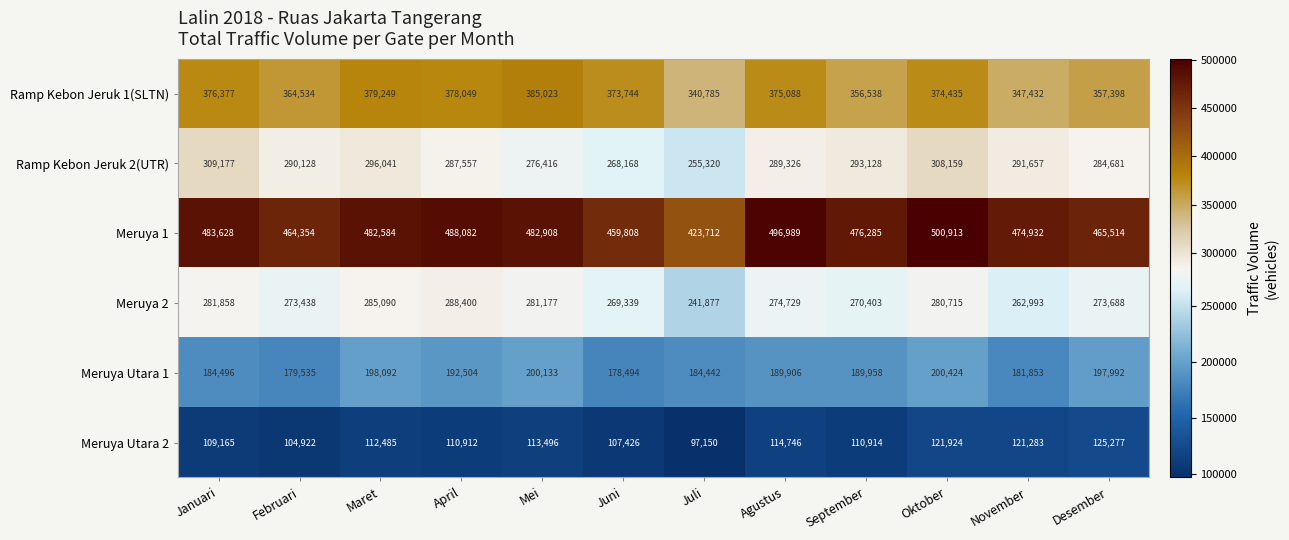

What is the difference between the Meruya Utara 1 values at Mei and Oktober?

291